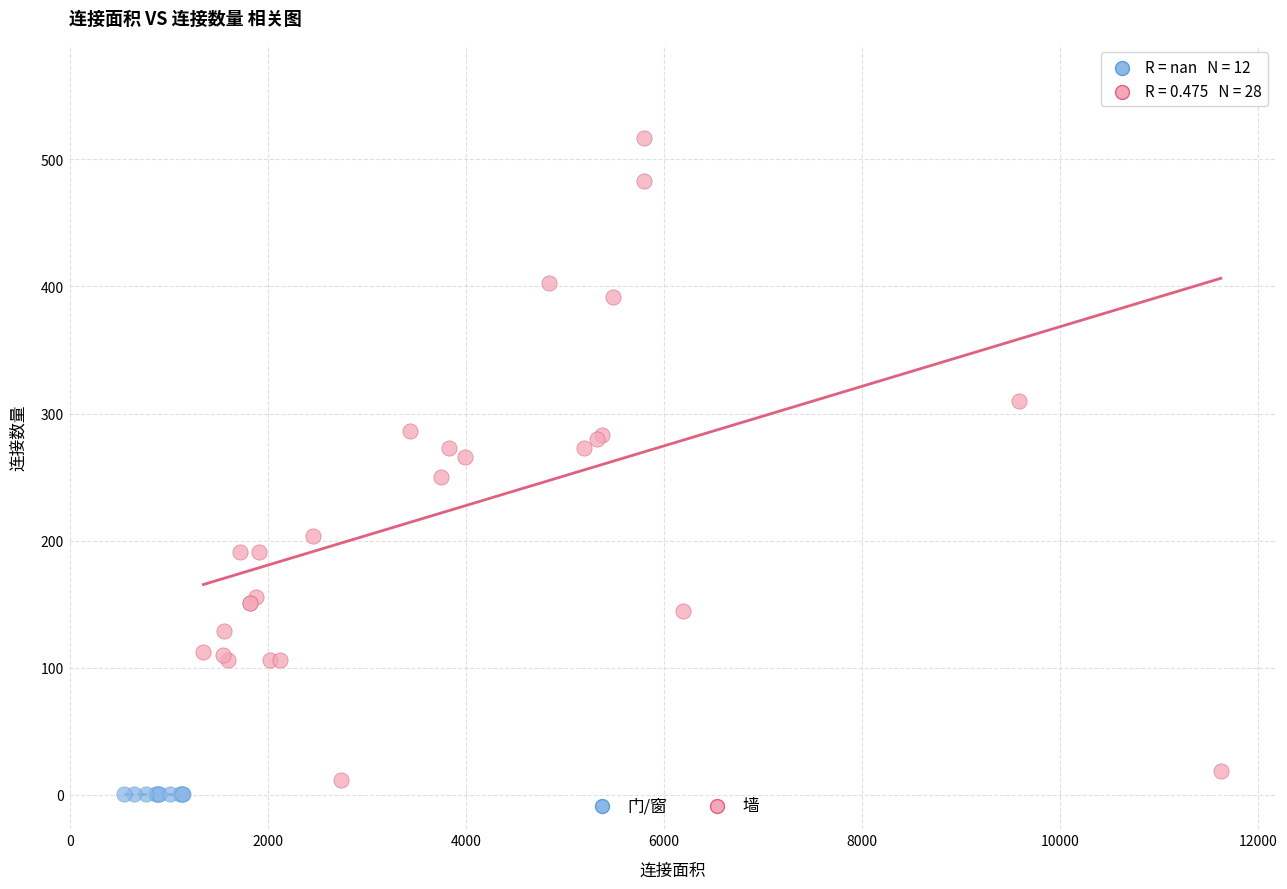

Which series reaches the maximum Y coordinate?

墙